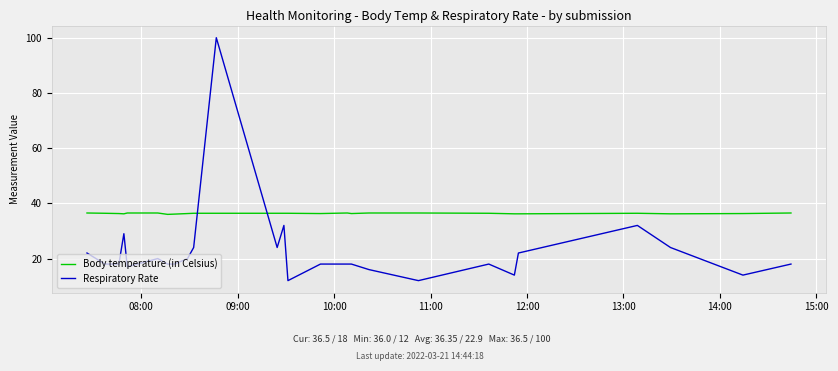

List the series in order of their peak value, lowest first.

Body temperature (in Celsius), Respiratory Rate